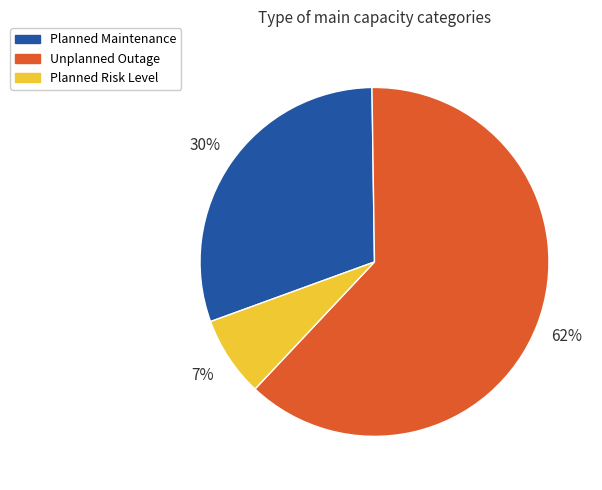

How many slices are in this pie chart?

3